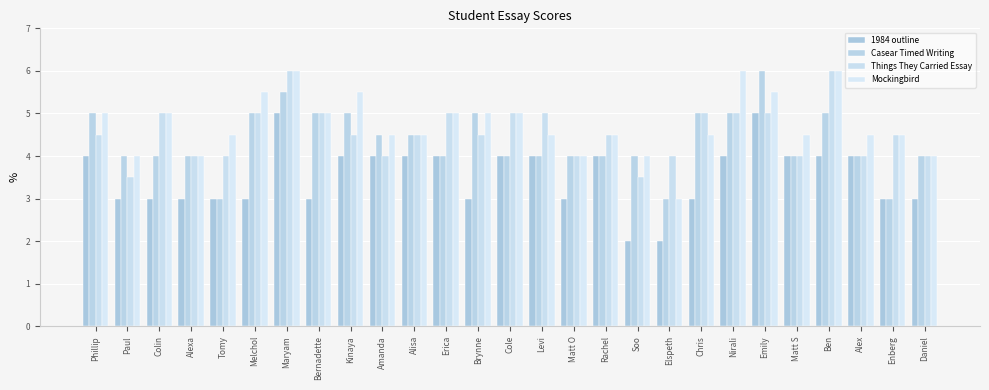

What is the lowest value of the Things They Carried Essay series?

3.5